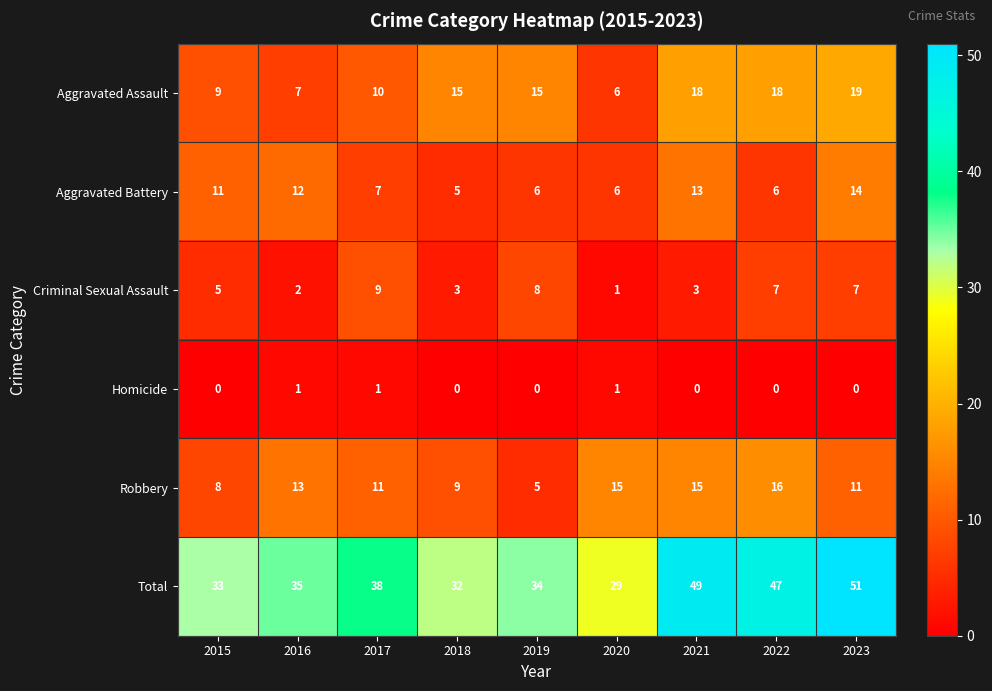

The Total series shows 38 at 2017. True or false?

True